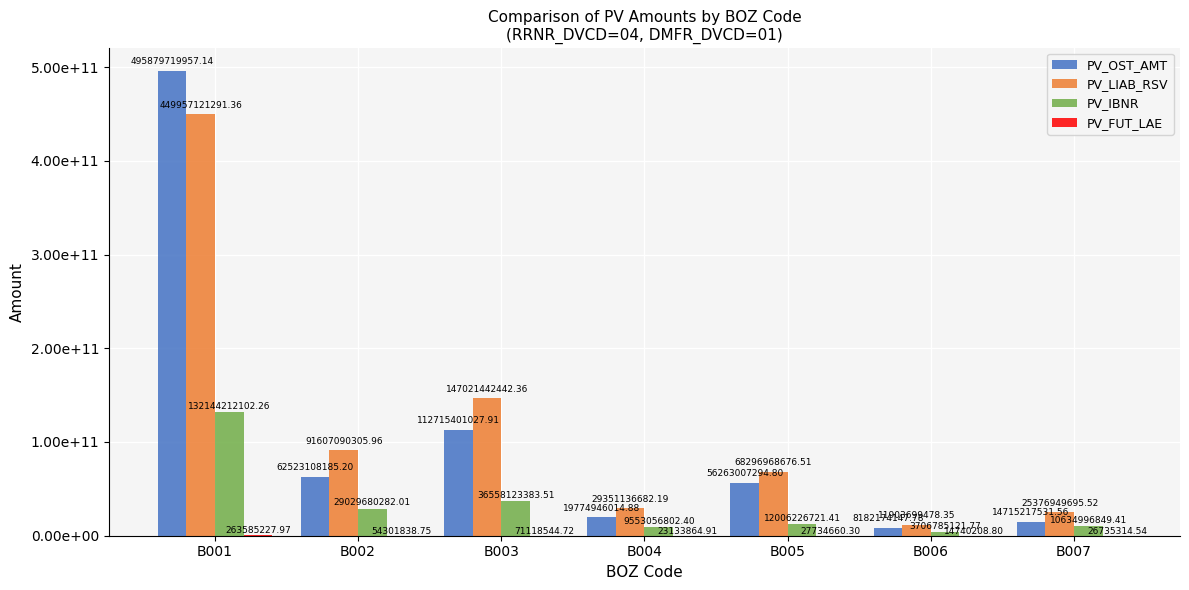

What is the greatest value displayed?

495879719957.1